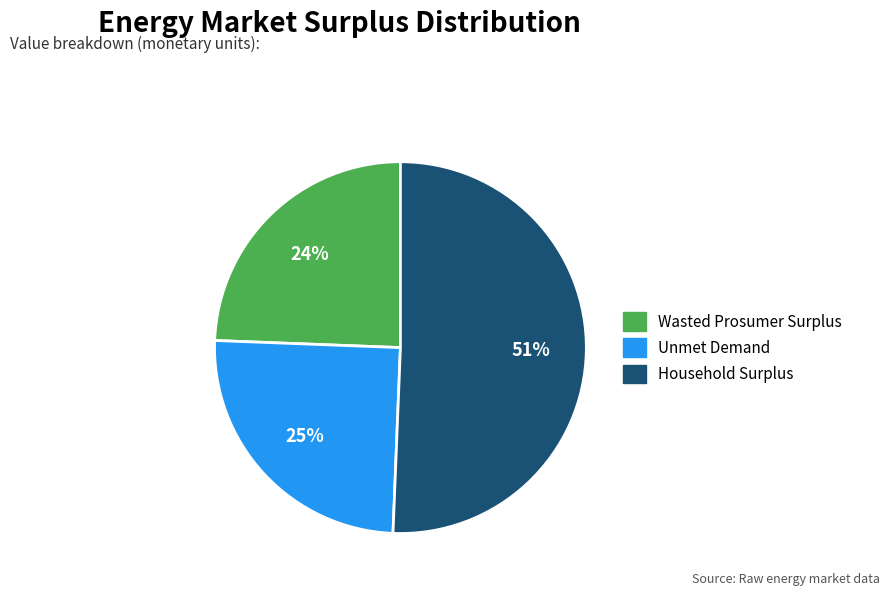

How many segments does this pie chart have?

3